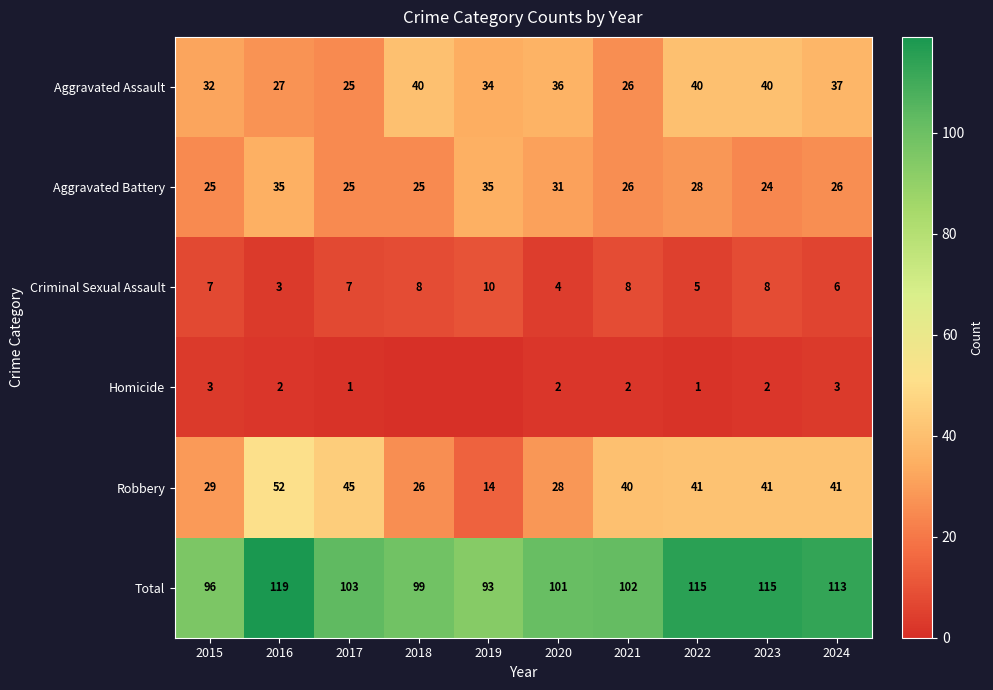

Rank the series at 2022 from highest to lowest value.

Total, Robbery, Aggravated Assault, Aggravated Battery, Criminal Sexual Assault, Homicide